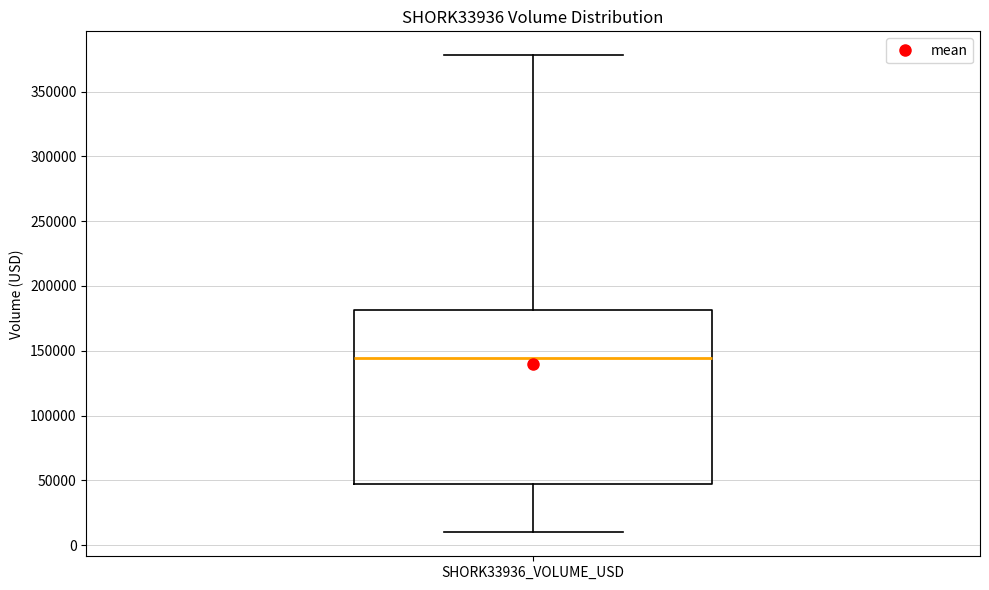

Read this box plot against the y-axis: the position of the median line, the range covered by the box, and the ends of both whiskers. The values are not printed on the chart, so give them approximately, as read against the axis.

median 145000, box 45000 to 180000, whiskers 10000 to 380000